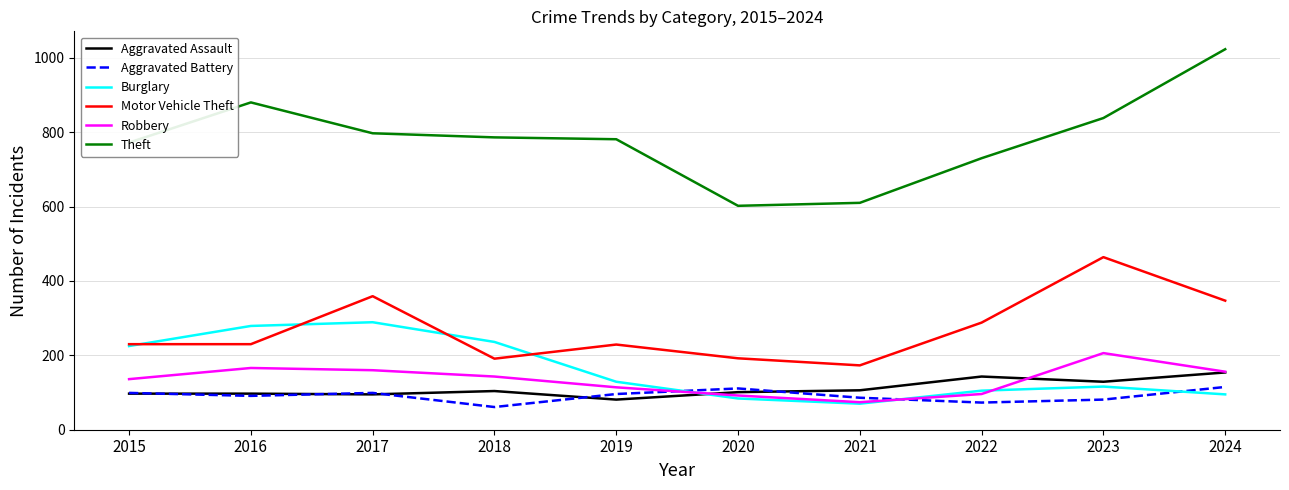

What value does the Motor Vehicle Theft series have at 2024?

347